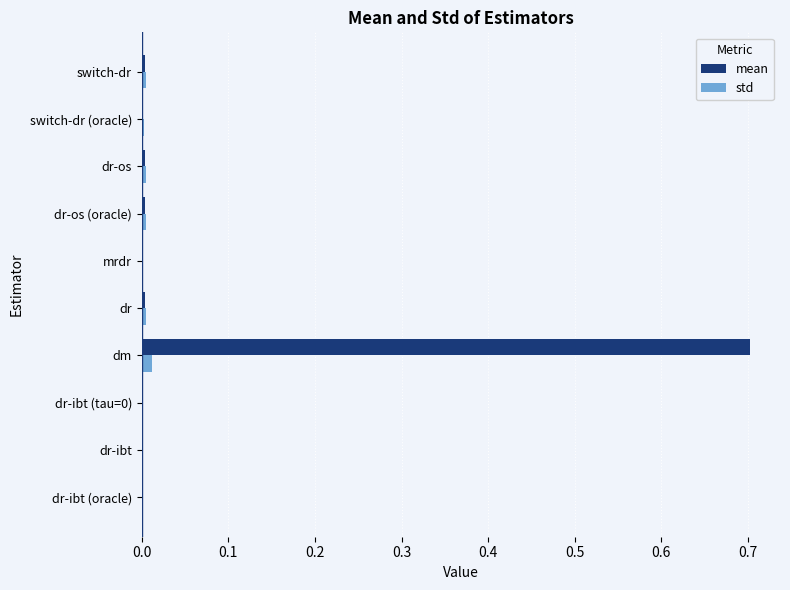

At which category does the chart reach its peak across all series?

dm